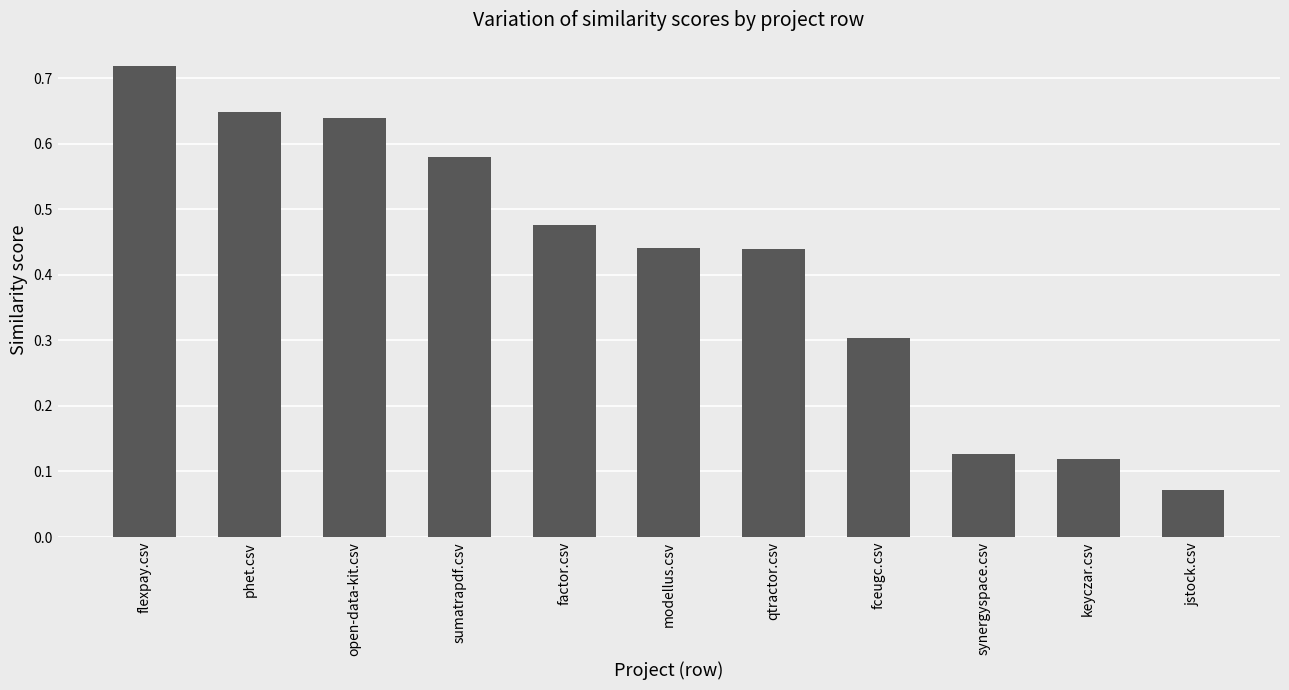

What is the label of the 9th bar from the right?

open-data-kit.csv